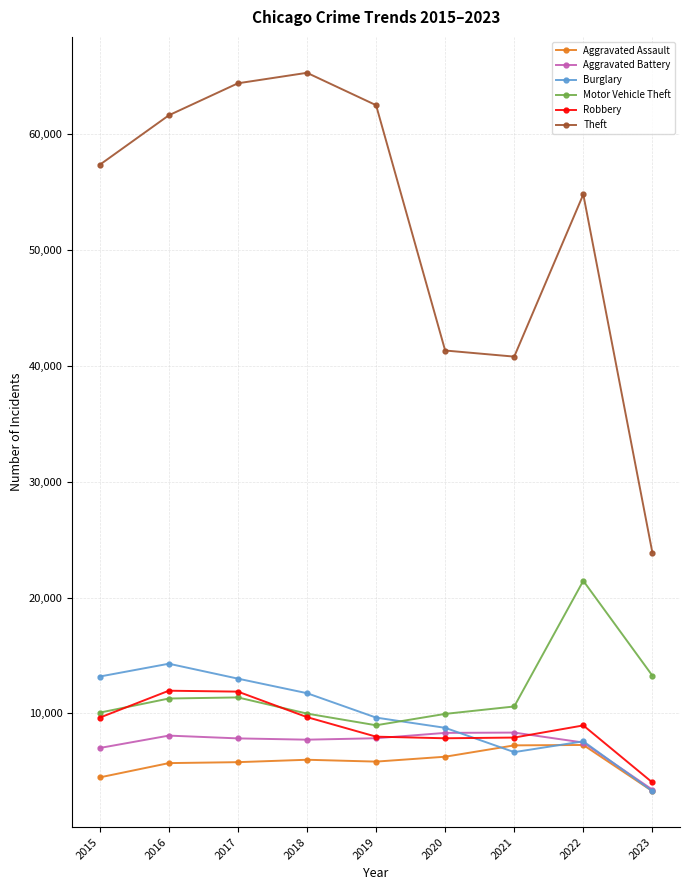

The Theft series shows 64382 at 2017. True or false?

True